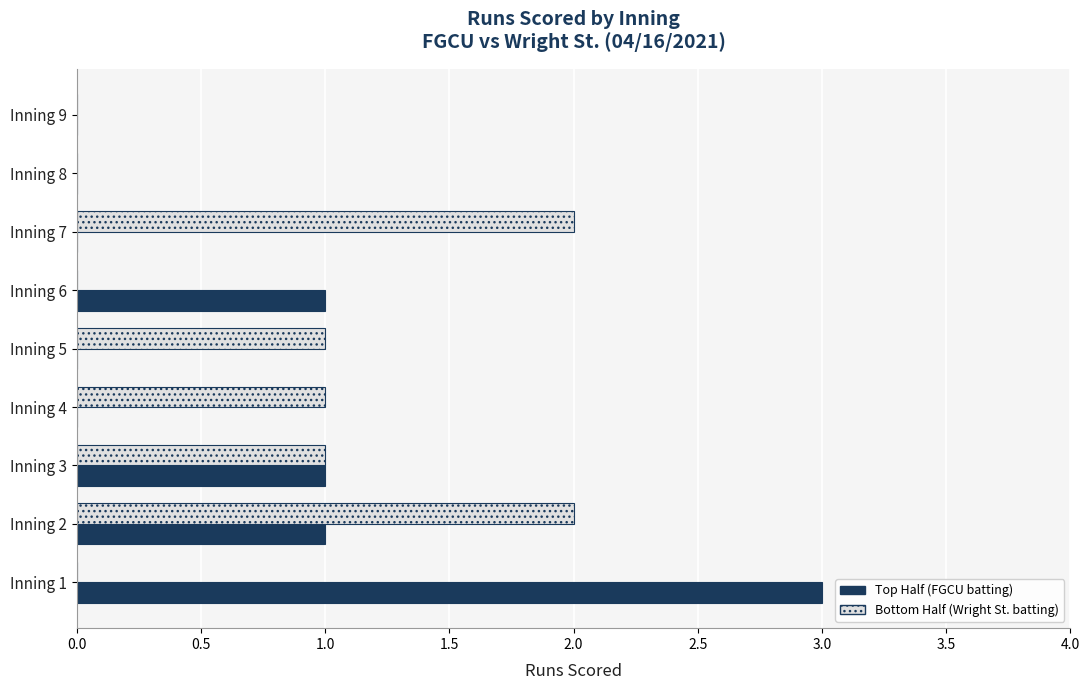

Between Inning 4 and Inning 7, which series saw the biggest shift?

Bottom Half (Wright St. batting)